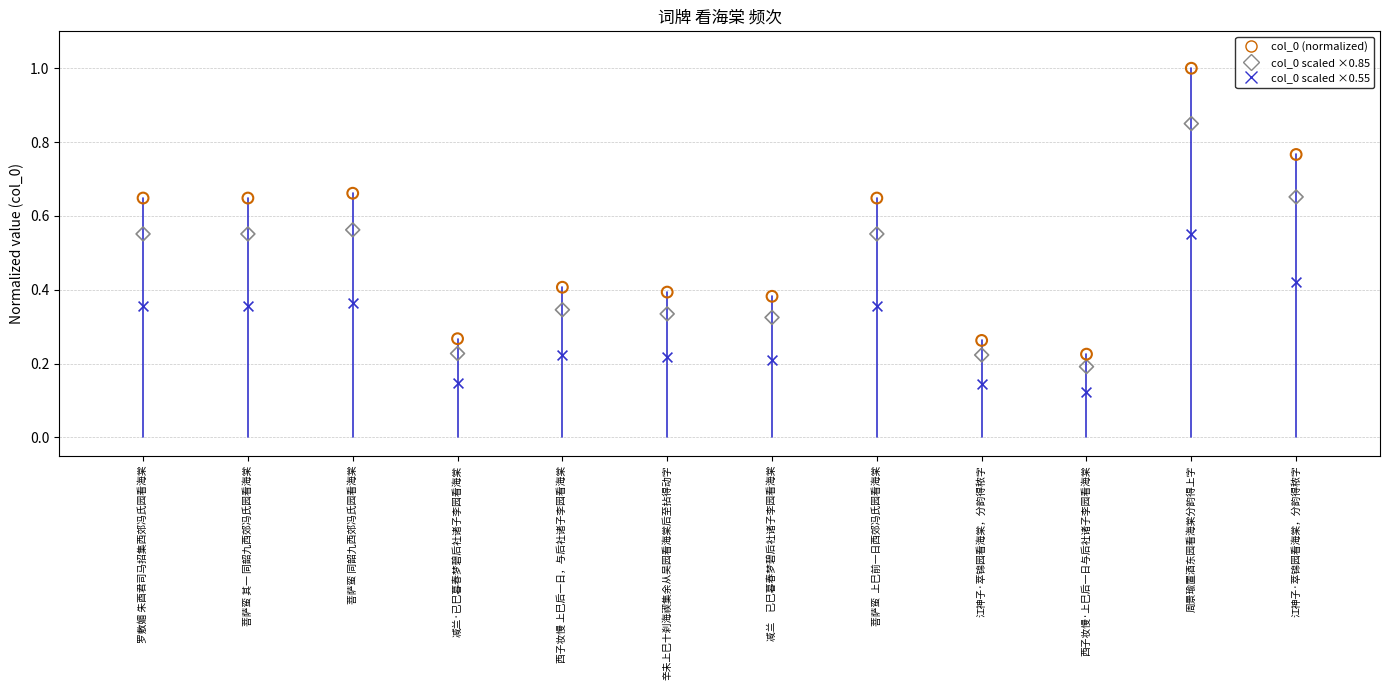

Which series reaches the minimum Y coordinate?

col_0 scaled ×0.55